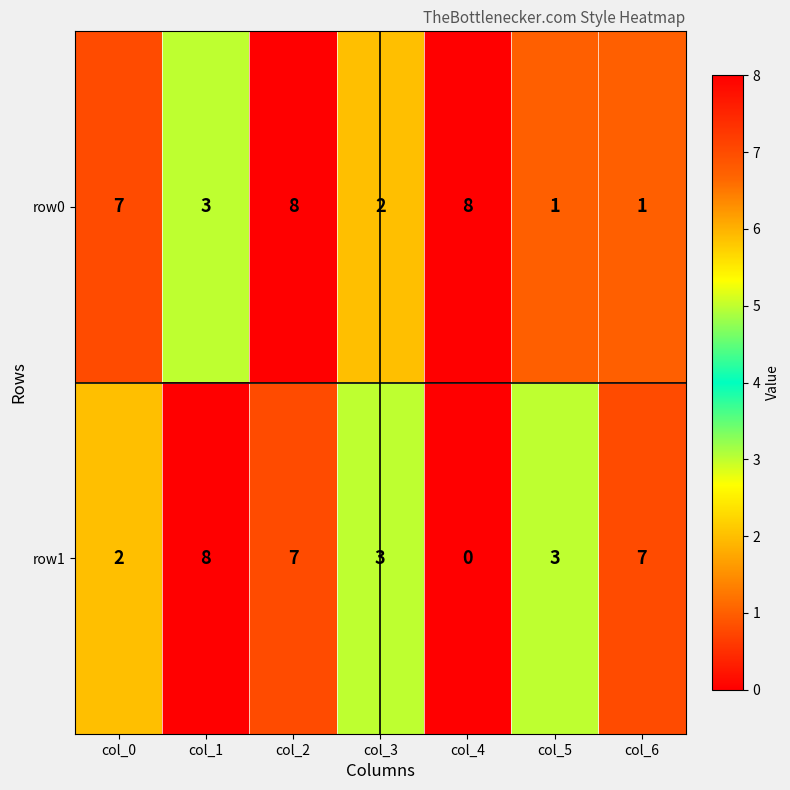

Between col_0 and col_6, which series saw the biggest shift?

row0